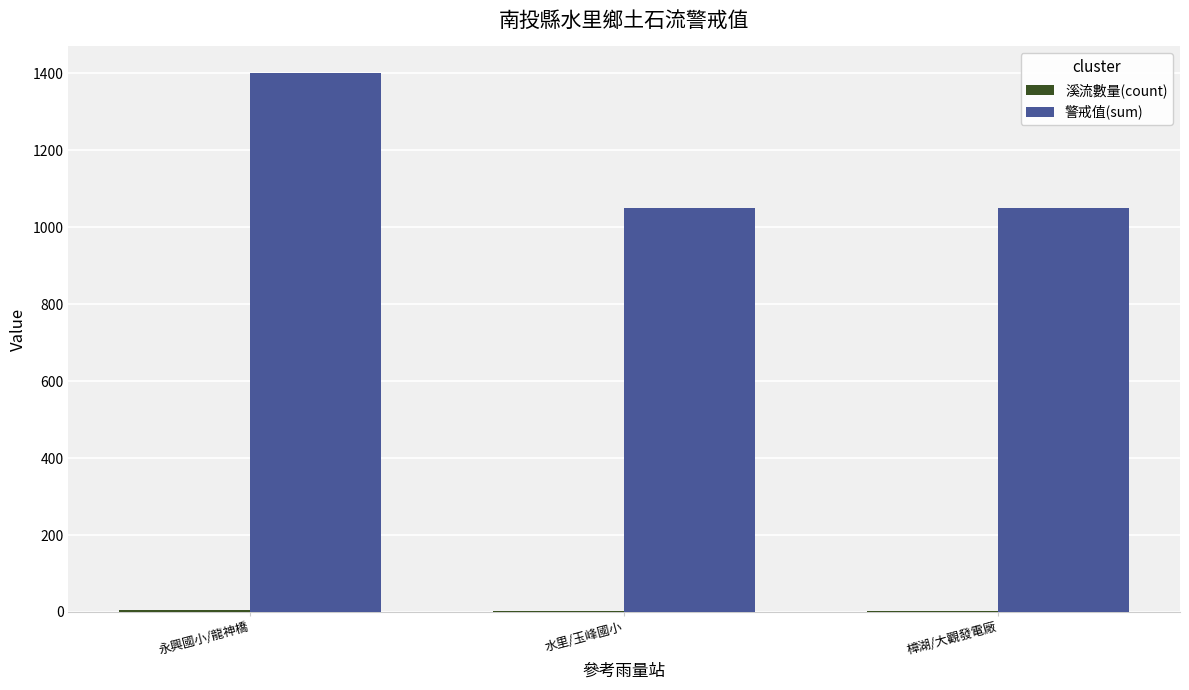

Does the chart contain stacked bars?

No